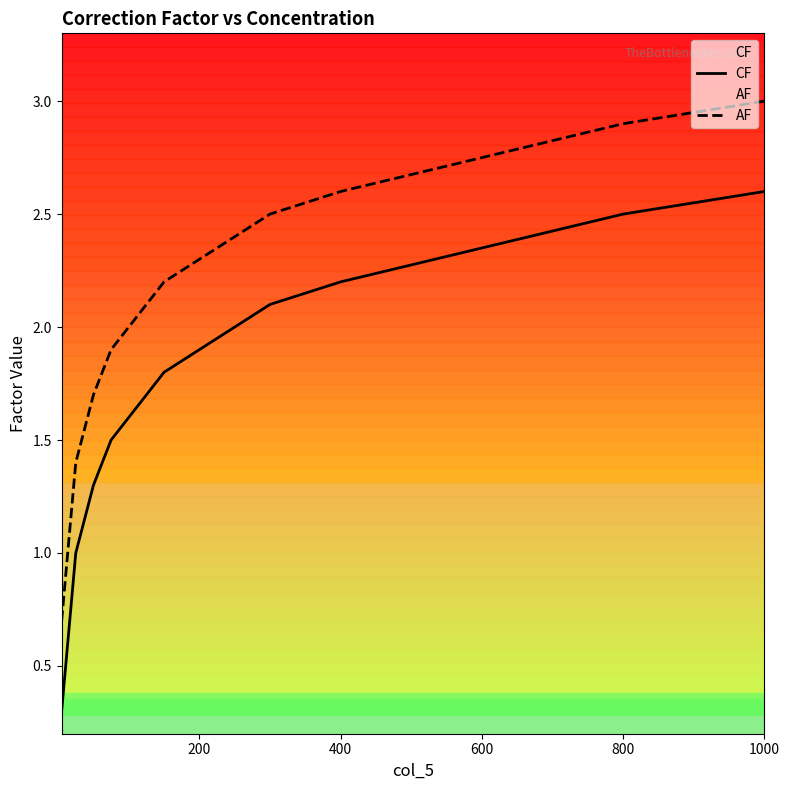

True or false: CF and AF intersect in this chart.

False